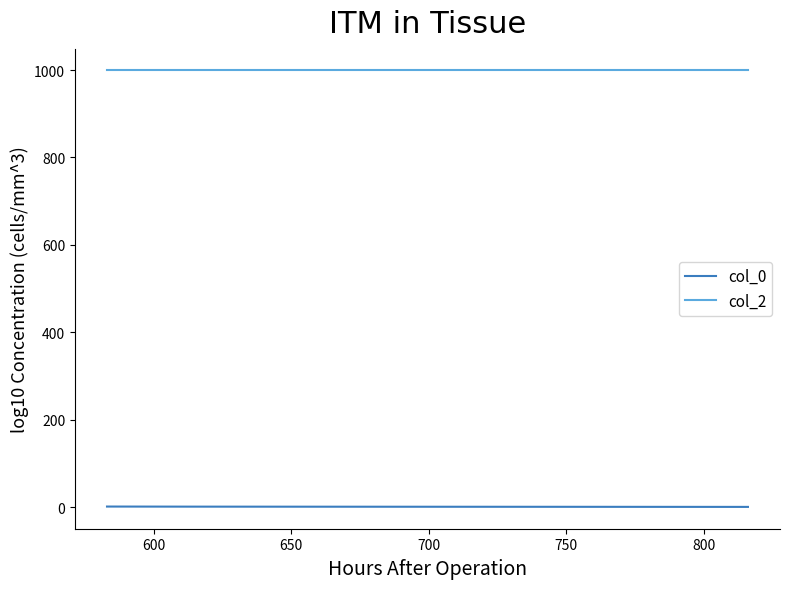

What is the sum of all col_0 values?

5.0